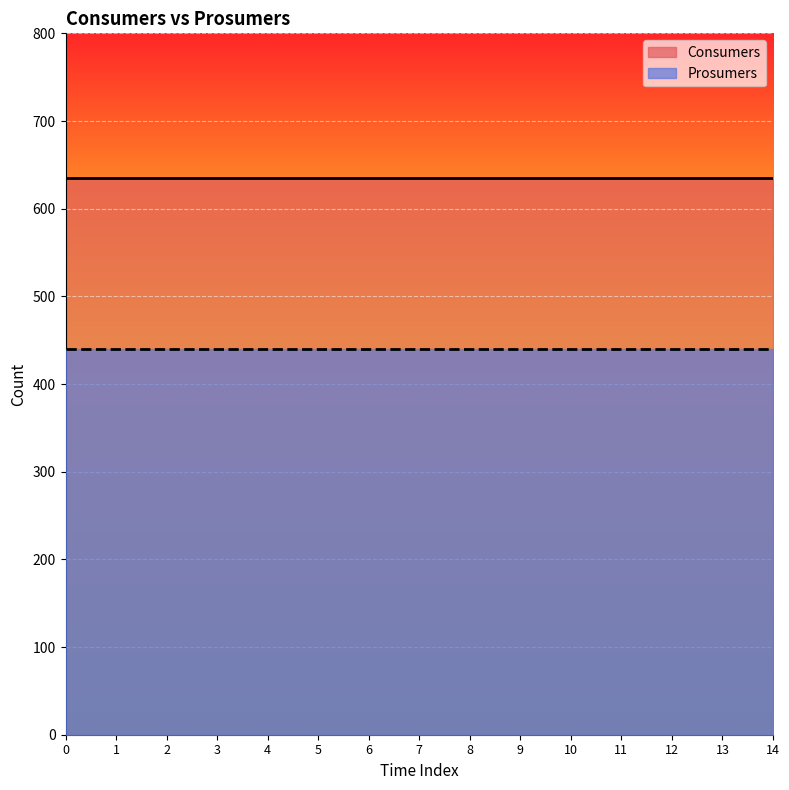

What is the minimum value for Prosumers?

440